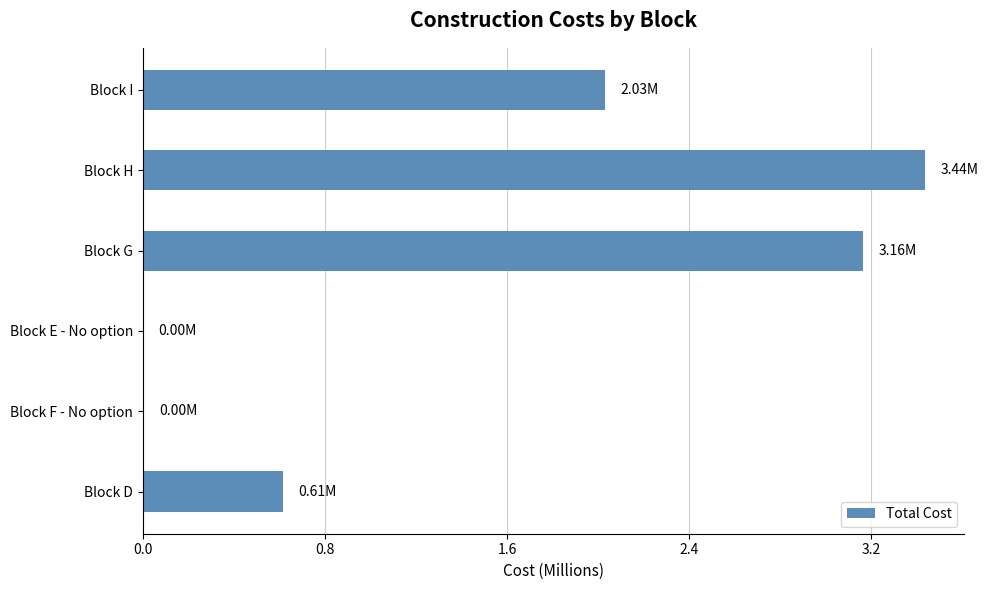

At which category does the chart reach its peak across all series?

Block H